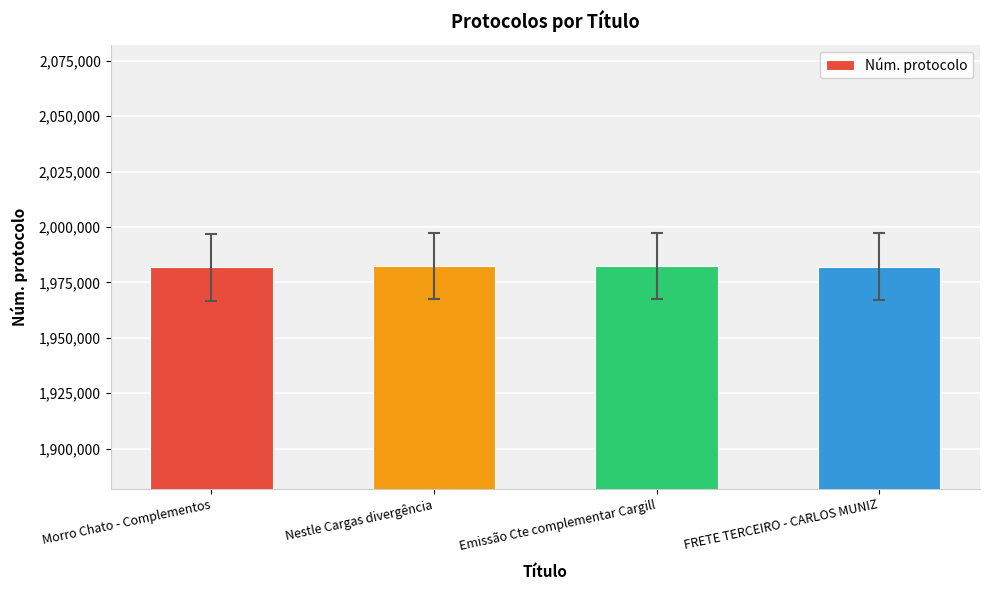

The chart shows a value of 1982329 at Nestle Cargas divergência. True or false?

True